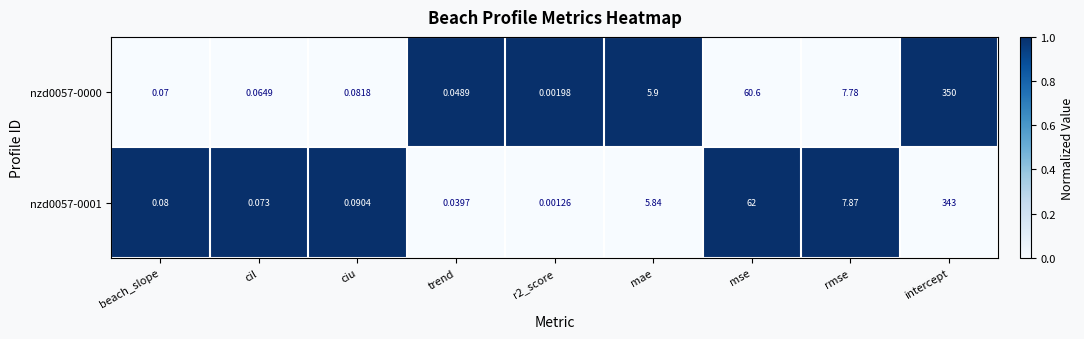

Which category has the highest value in the nzd0057-0000 series?

intercept